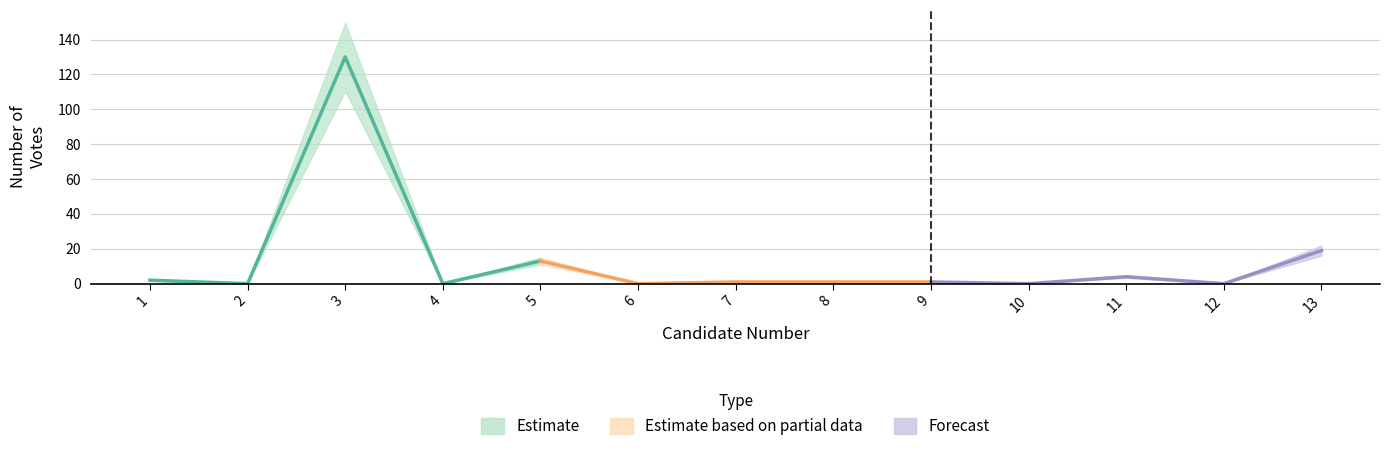

How many positive values are there?

8